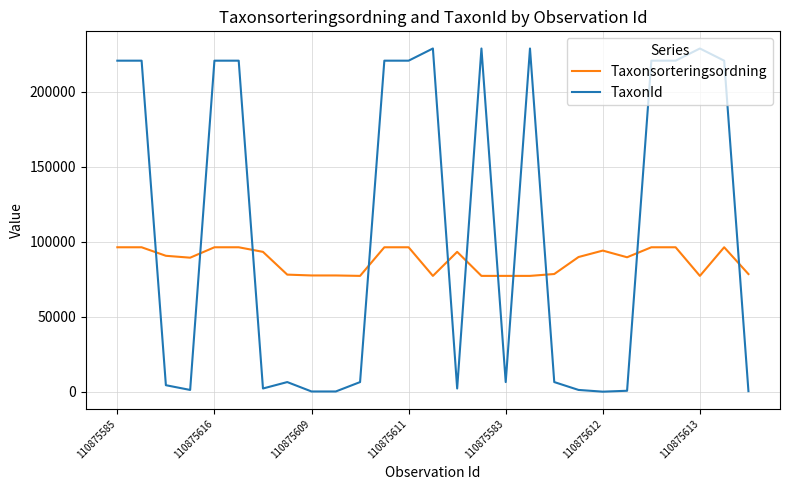

How many lines are shown in the chart?

2